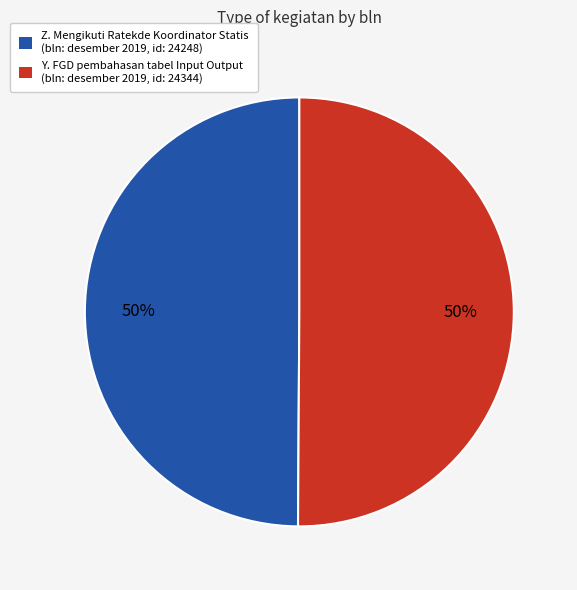

To the nearest percent, what portion does Y. FGD pembahasan tabel Input Output (bln: desember 2019, id: 24344) represent?

50%